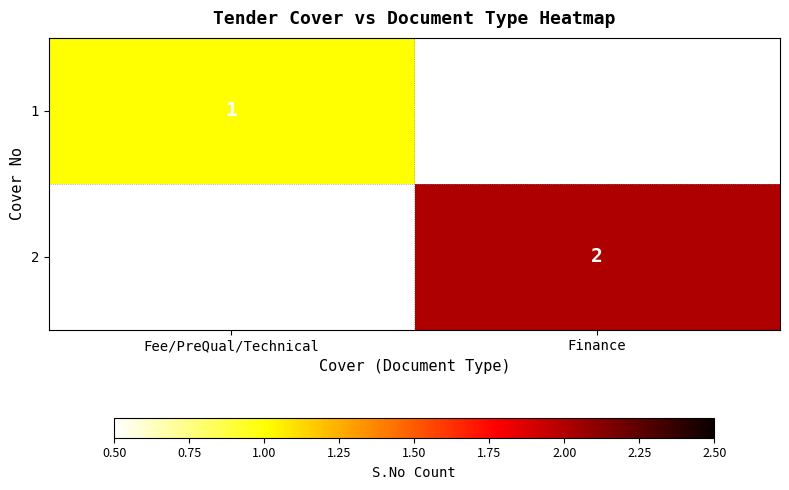

Is the value of 1 at Fee/PreQual/Technical greater than the value of 2 at Finance?

No